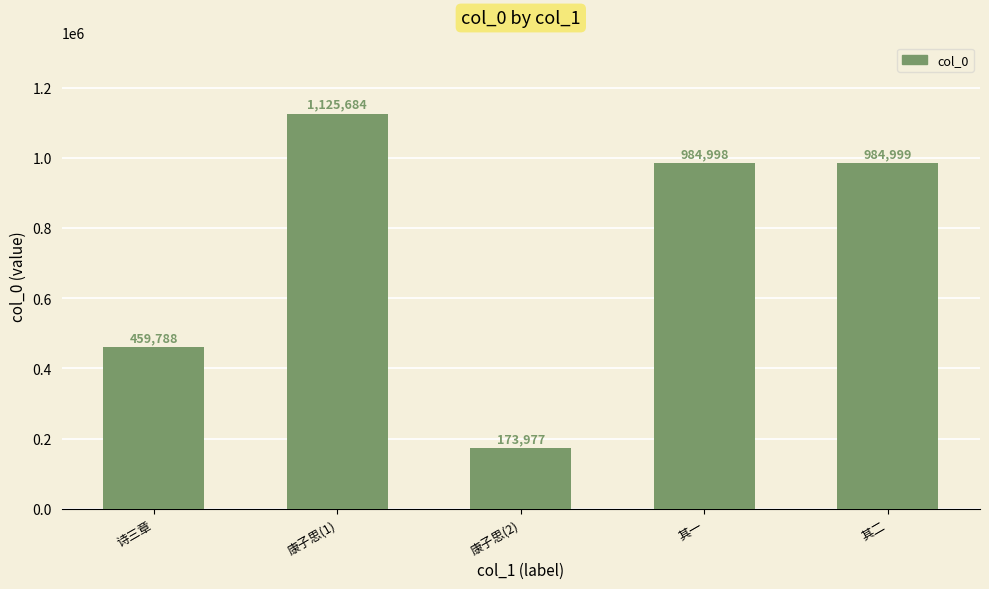

At which label does the data first exceed 984998?

康子思(1)